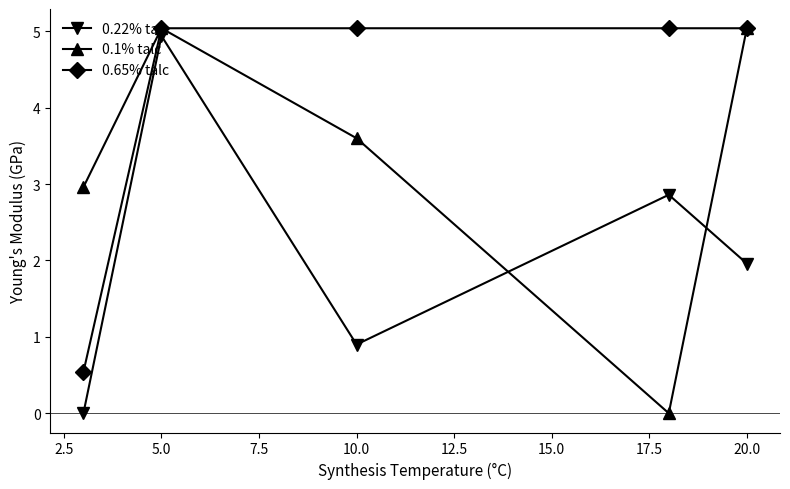

Which series ends up on top after the final intersection of 0.22% talc and 0.1% talc?

0.1% talc